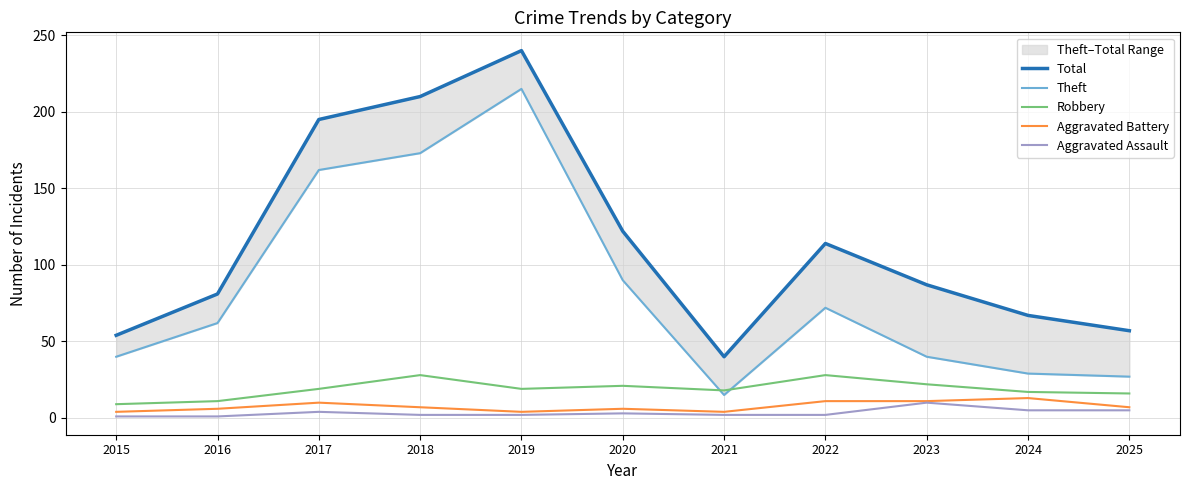

Is this an area chart (filled region under the line)?

No